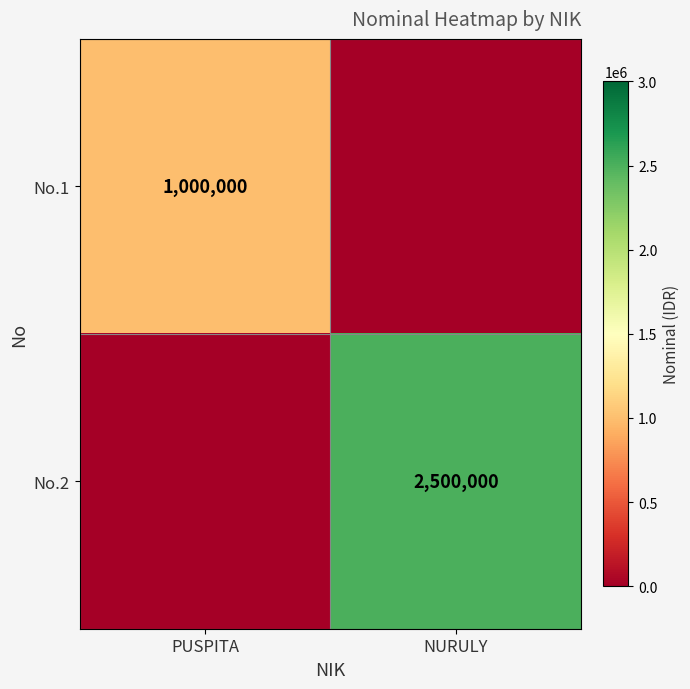

Is it true that No.2 equals 2500000 at NURULY?

True